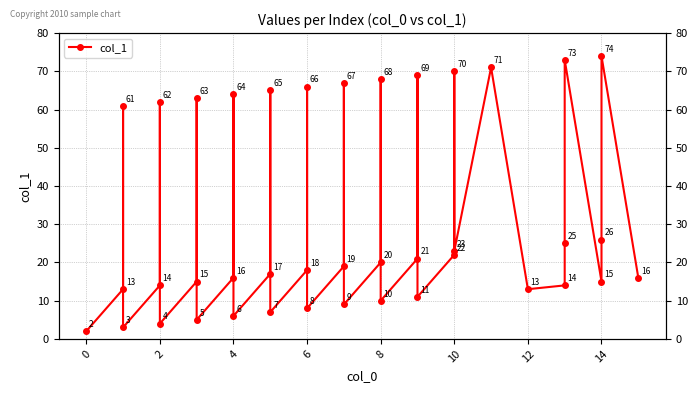

What is the minimum value shown in the chart?

2